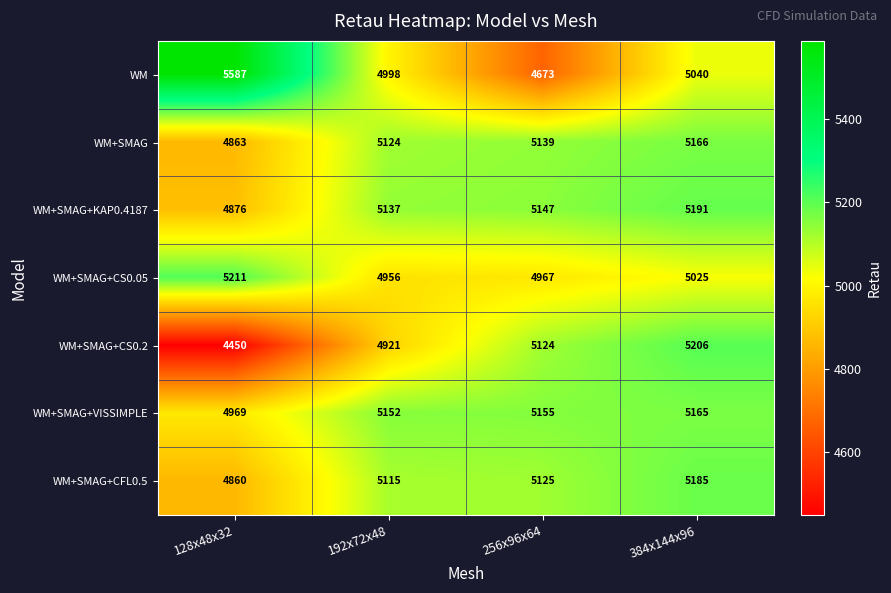

What is the approximate value of WM+SMAG at 128x48x32, to the nearest 50?

4850